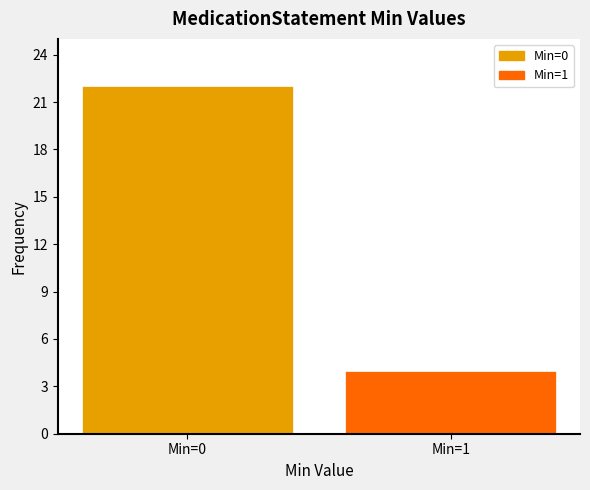

Reading right to left, extract all data points from this chart.

Min=1=4	Min=0=22